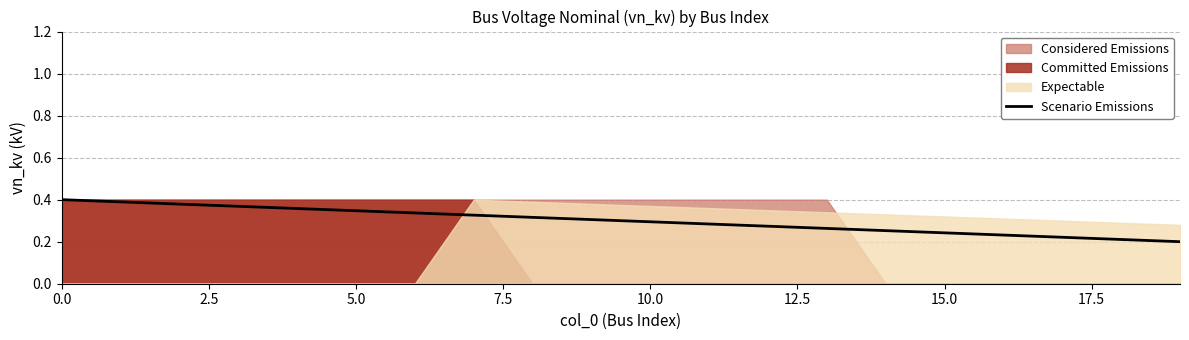

The value at 7.5 is 0.4. True or false?

True